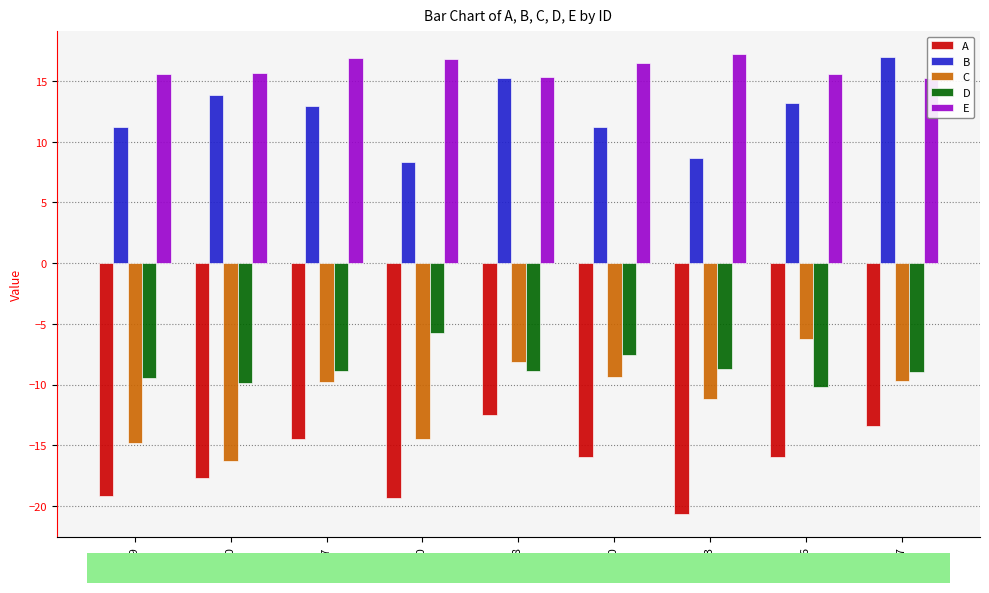

Which series has the widest spread of values?

C